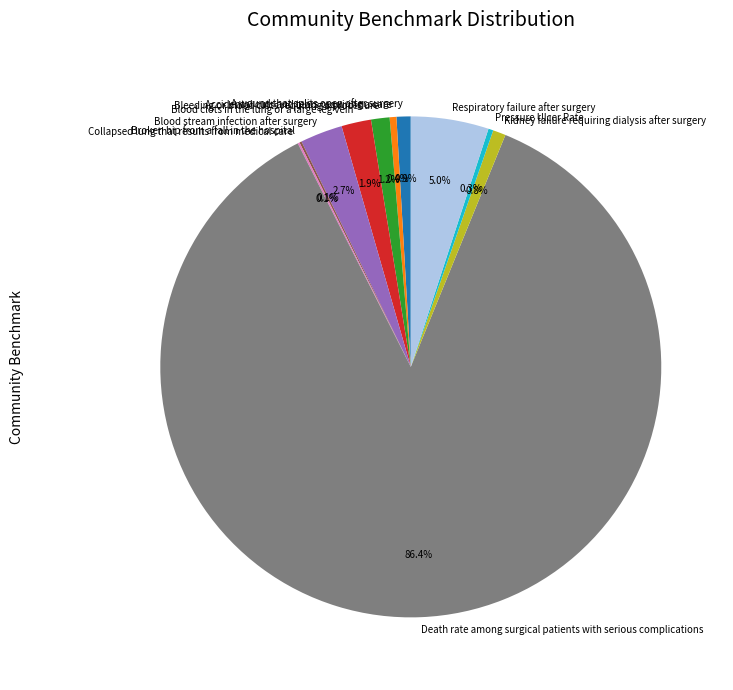

Which category has the biggest portion of the pie?

Death rate among surgical patients with serious complications